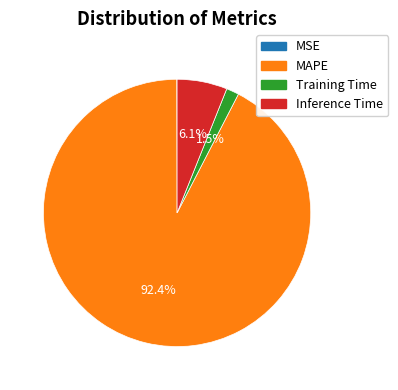

What portion of the pie excludes Inference Time?

93.9%